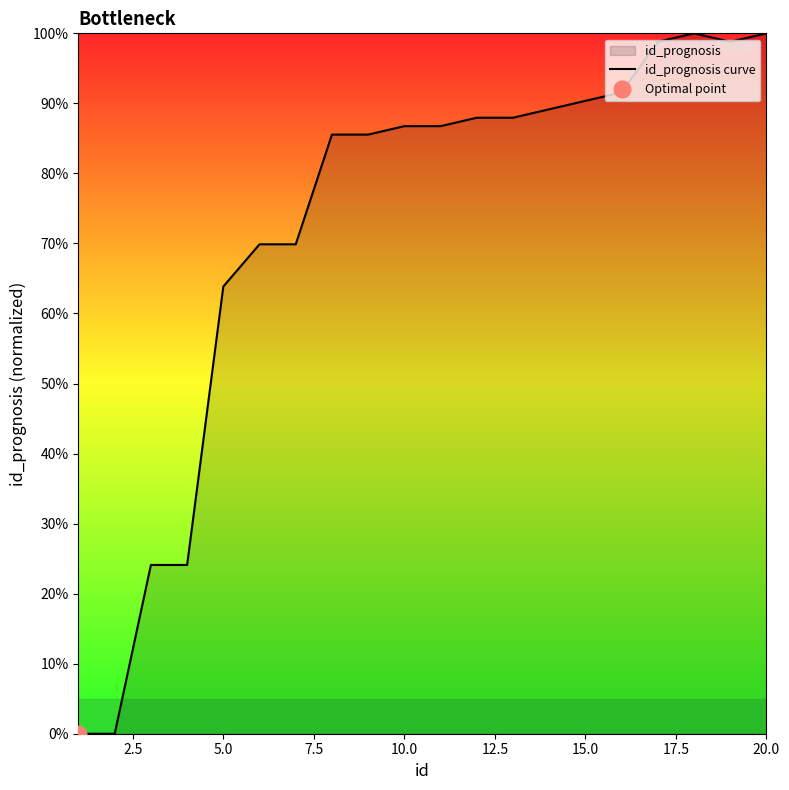

At which label is id_prognosis curve closest to 50?

5.0